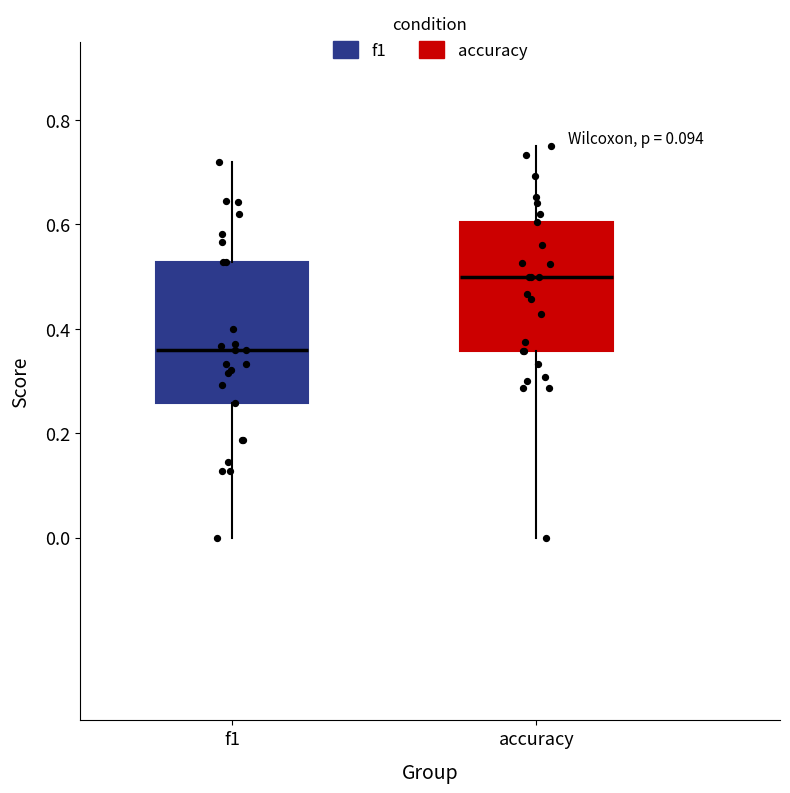

Reading left to right, read every box against the y-axis: the position of its median line, the range the box covers, and the ends of its whiskers. The values are not printed on the chart, so give them approximately, as read against the axis.

f1: median 0.36, box 0.26 to 0.52, whiskers 0.00 to 0.72
accuracy: median 0.50, box 0.36 to 0.60, whiskers 0.00 to 0.76